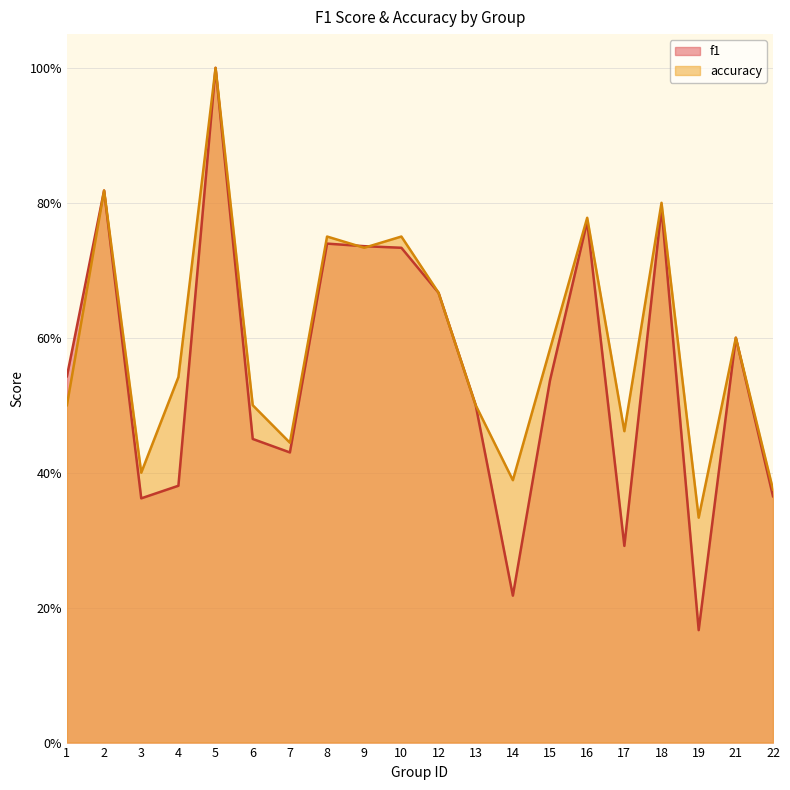

True or false: f1 has a value of 0.2 at 13.

False